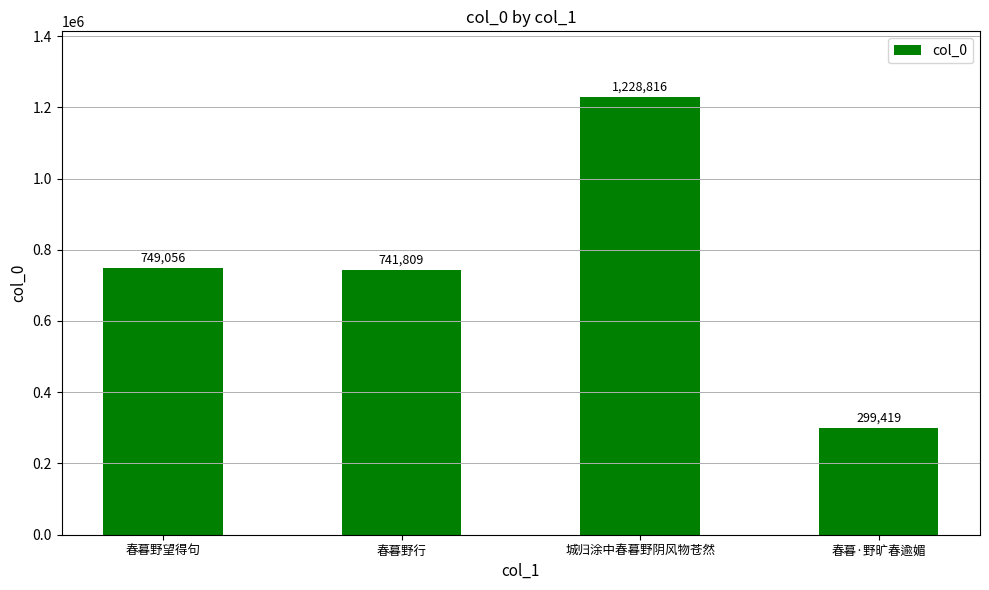

Which category has the lowest value across all series?

春暮·野旷春逾媚